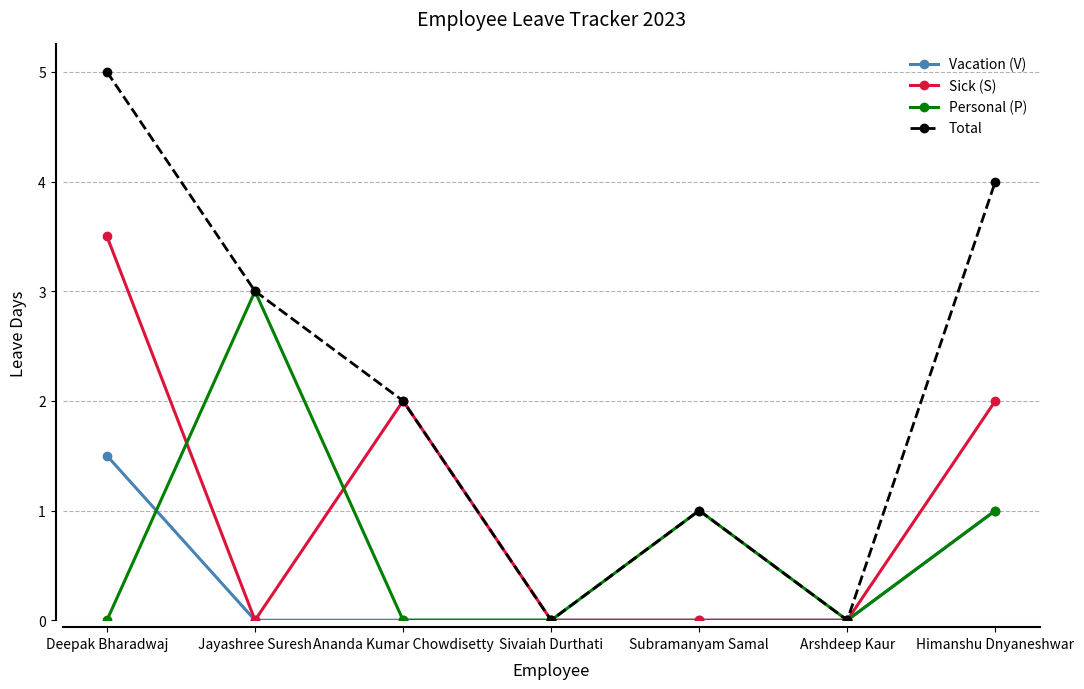

How many categories are shown in the chart?

7